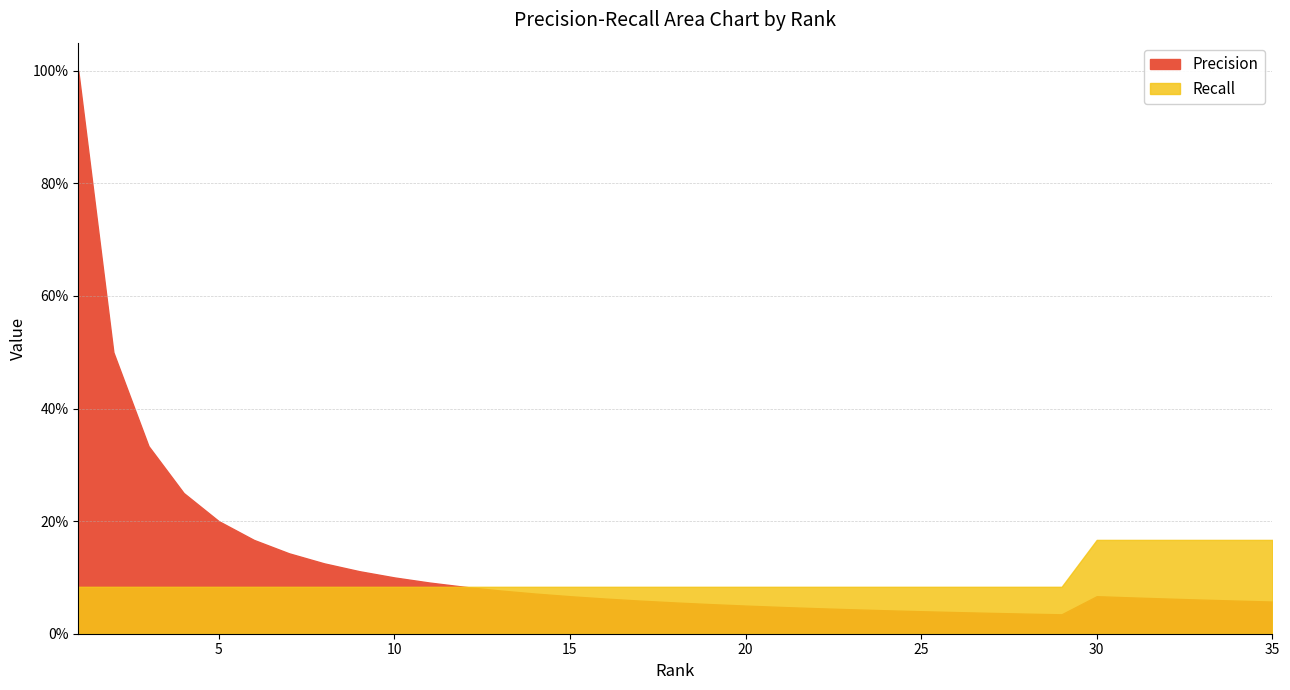

At which label does Precision reach its minimum?

29